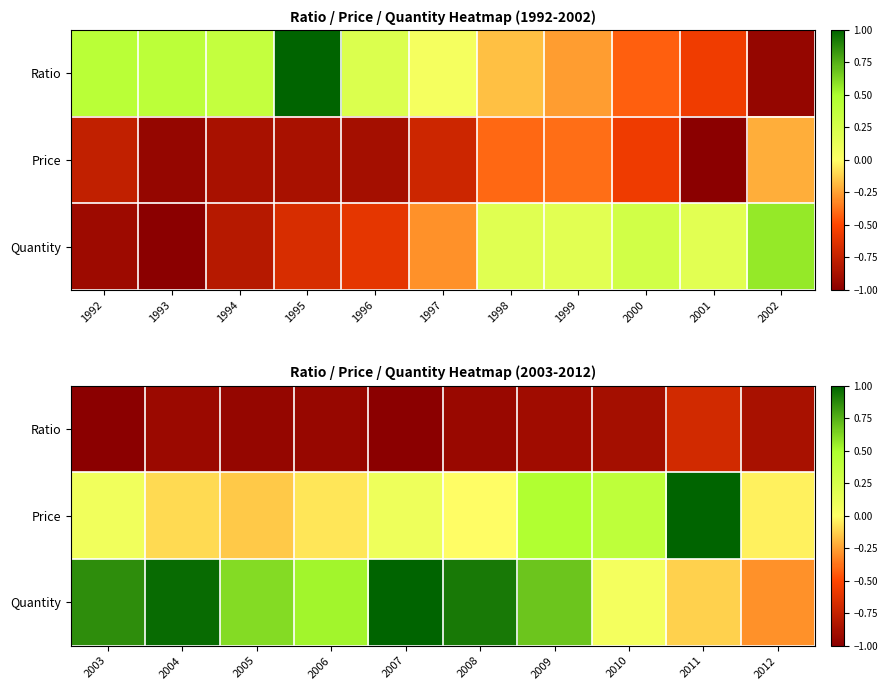

The value of Ratio at 2010 is -0.6. True or false?

False